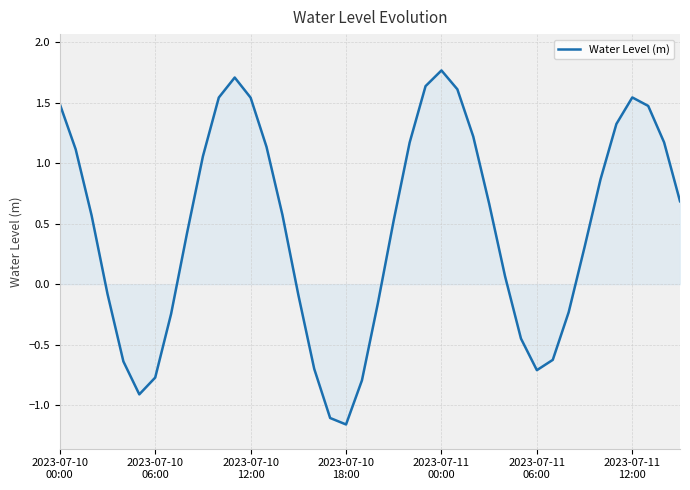

What is the greatest value displayed?

1.8